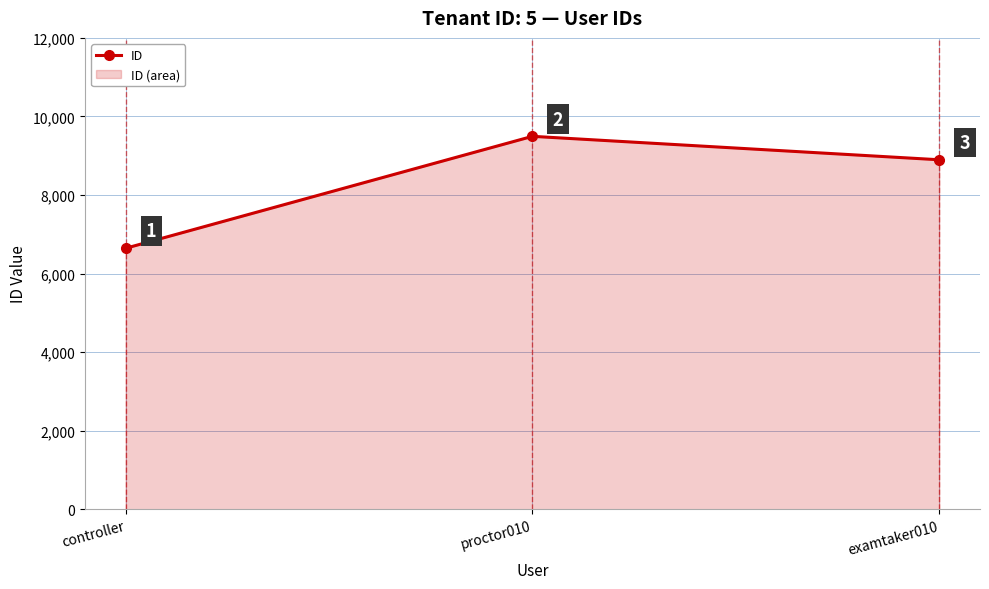

What is the difference between the second highest and minimum values?

2253